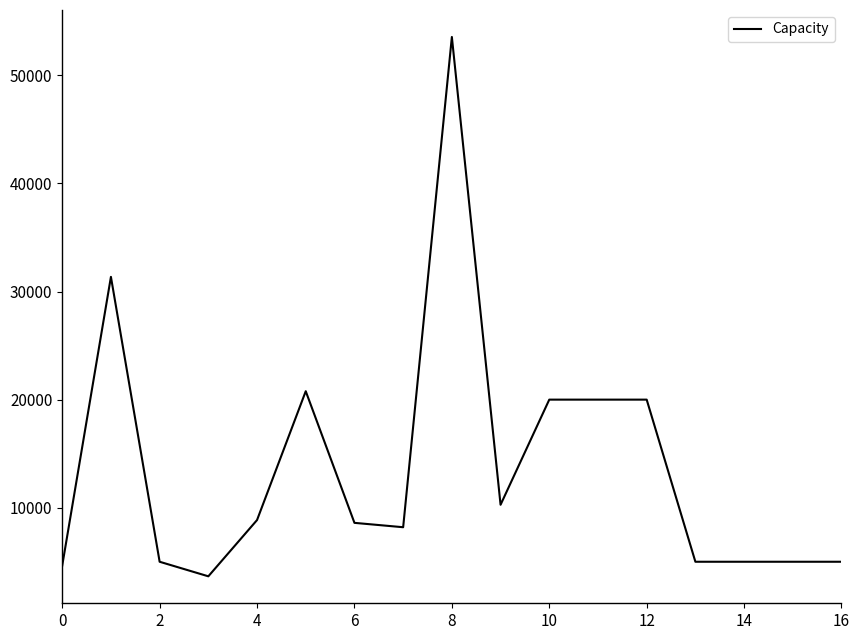

What is the greatest value displayed?

53555.5